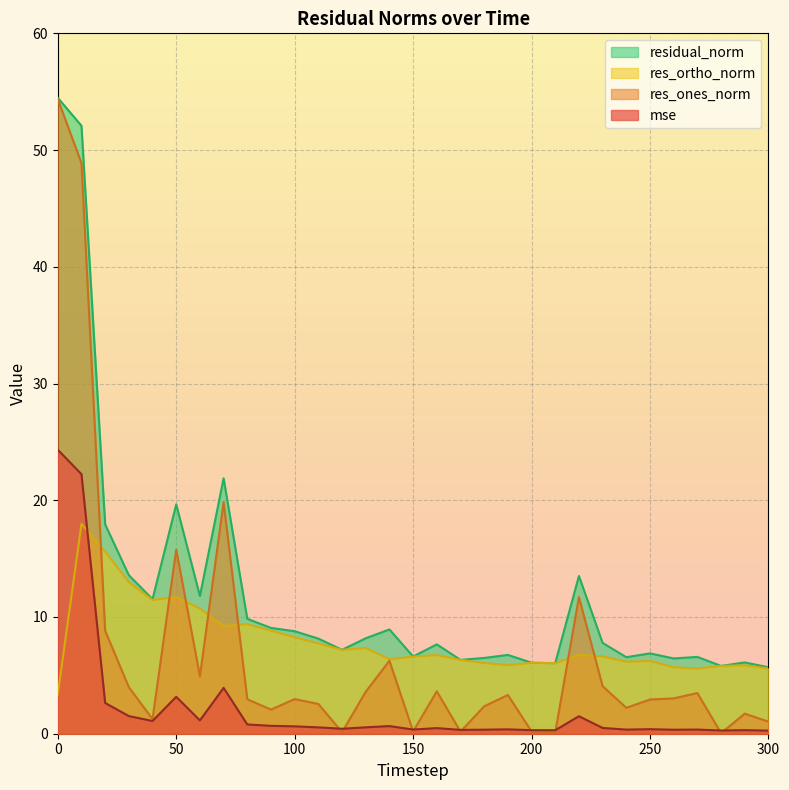

Is the value of mse at 280 greater than the value of res_ones_norm at 10?

No